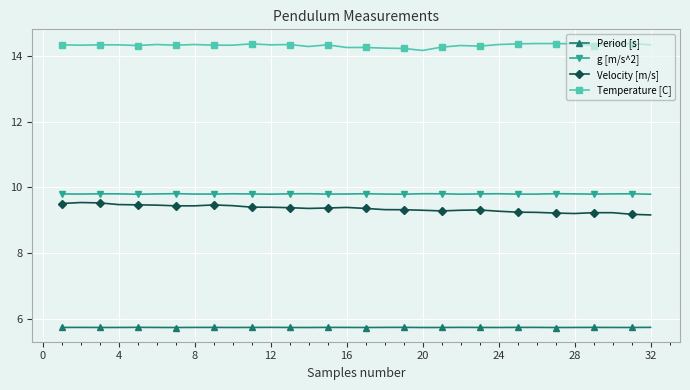

What is the average value of the Velocity [m/s] series?

9.4